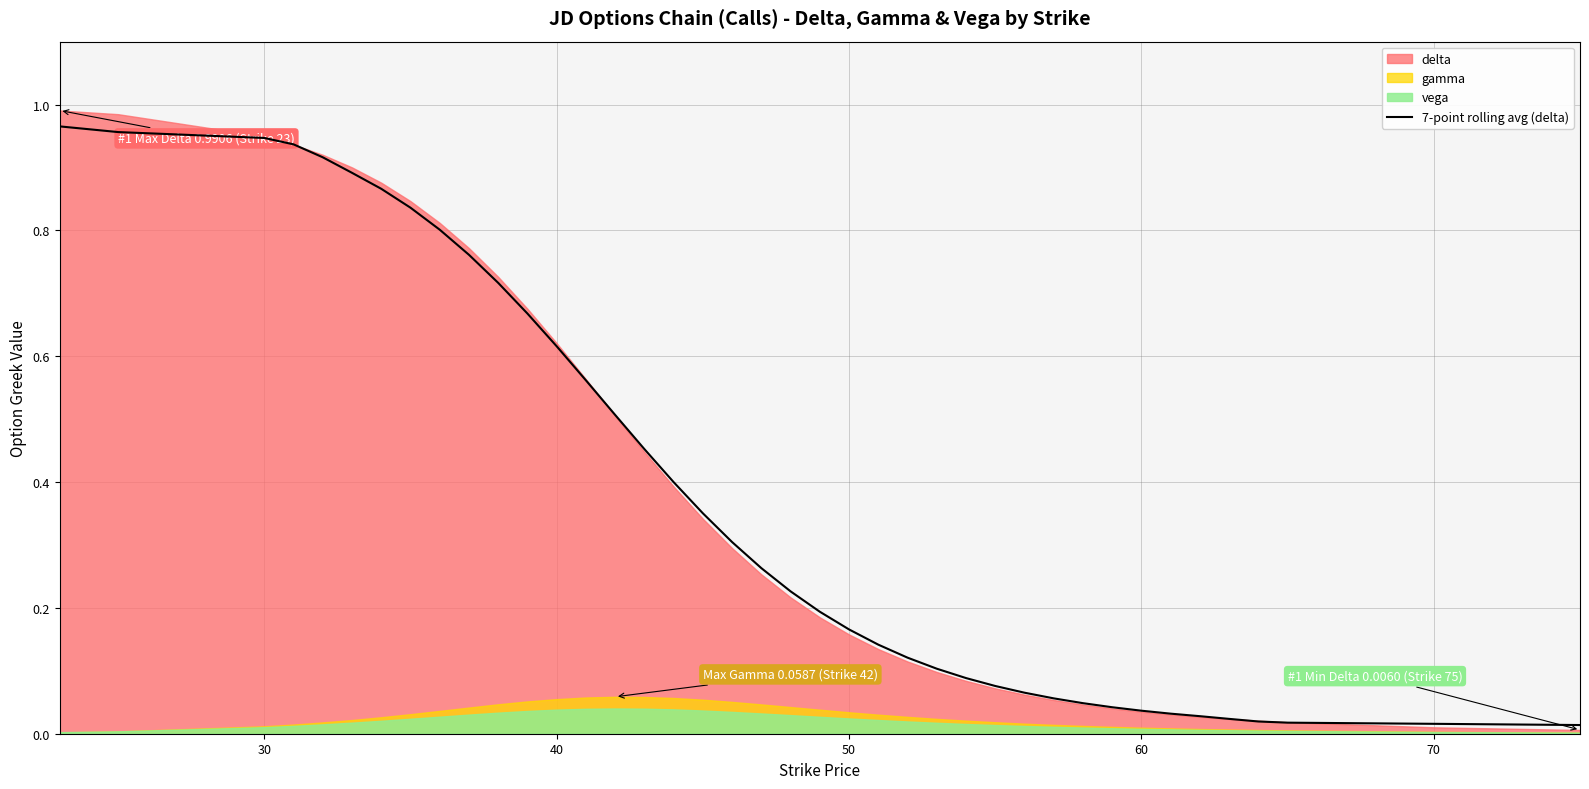

The value at 30 is 0.2. True or false?

False